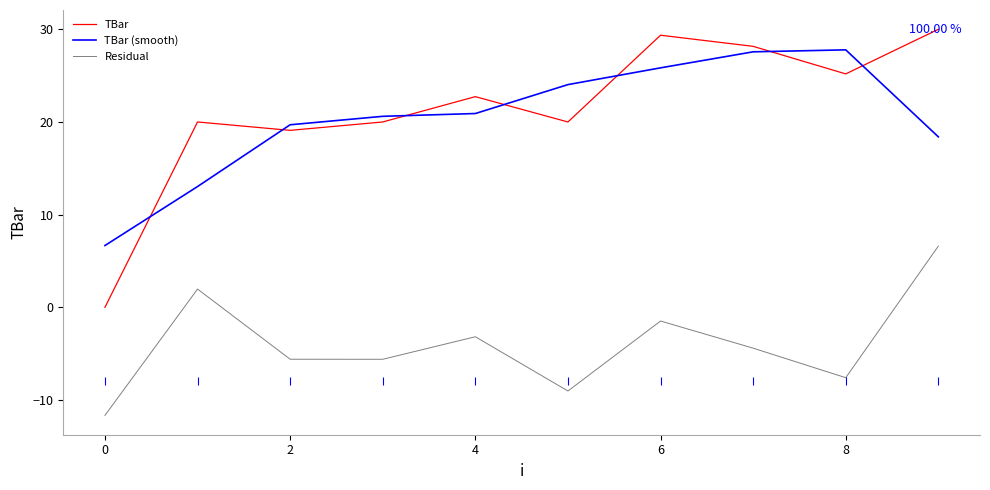

Does the chart have visible grid lines?

No